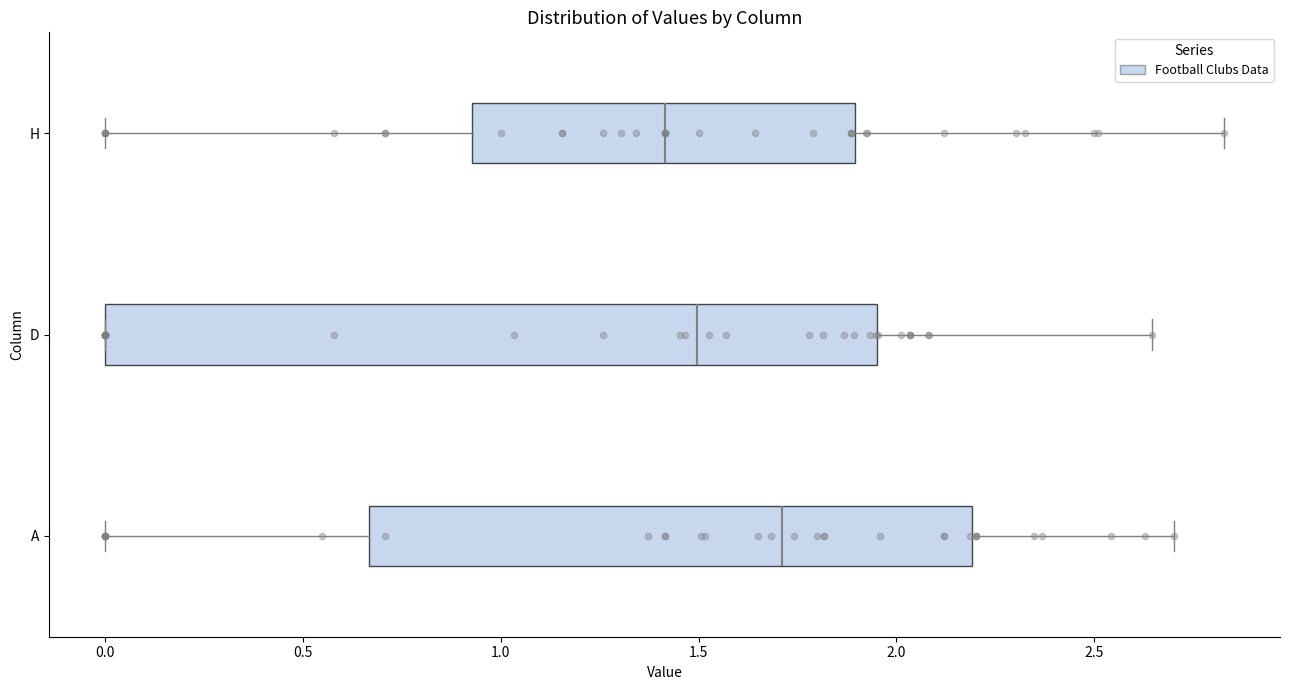

Which box's median line is the furthest to the left?

H